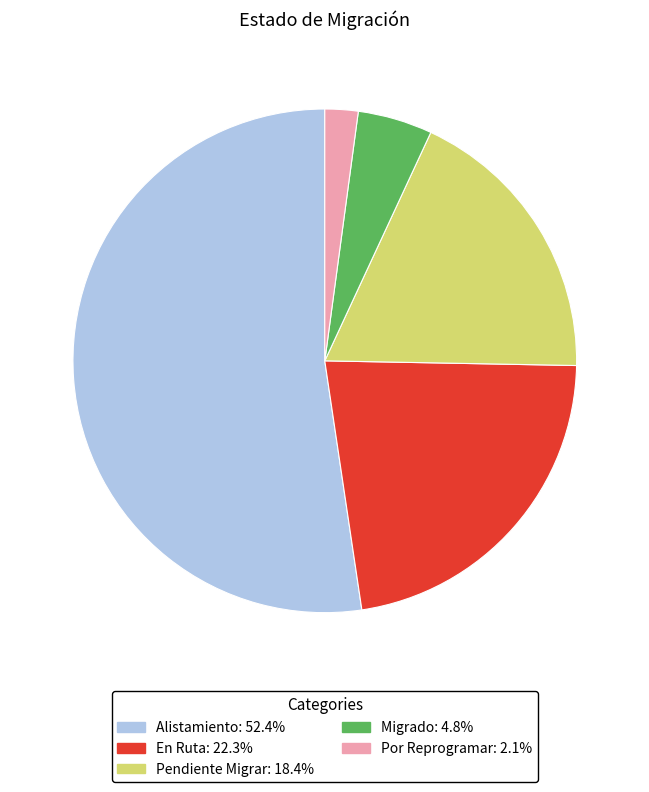

Count the number of slices in the pie.

5